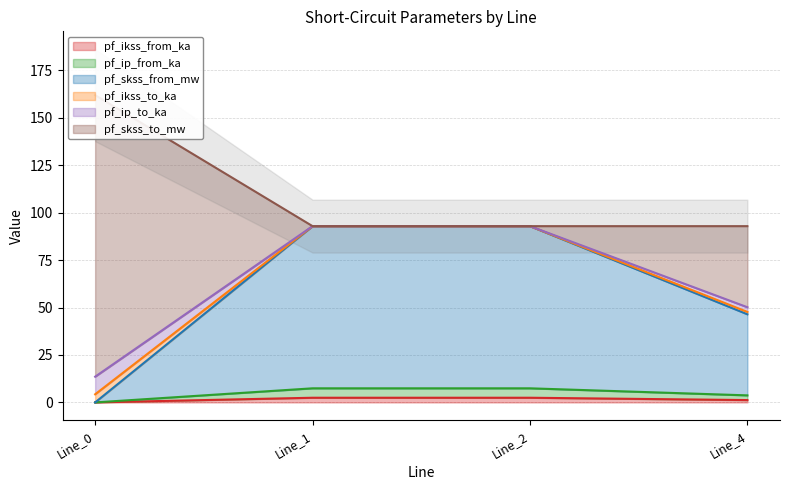

True or false: pf_ikss_from_ka has a value of 0.0 at Line_0.

True